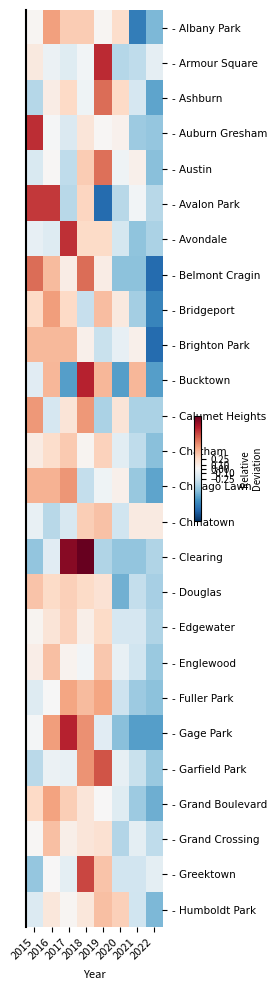

Count the number of data series in this chart.

26